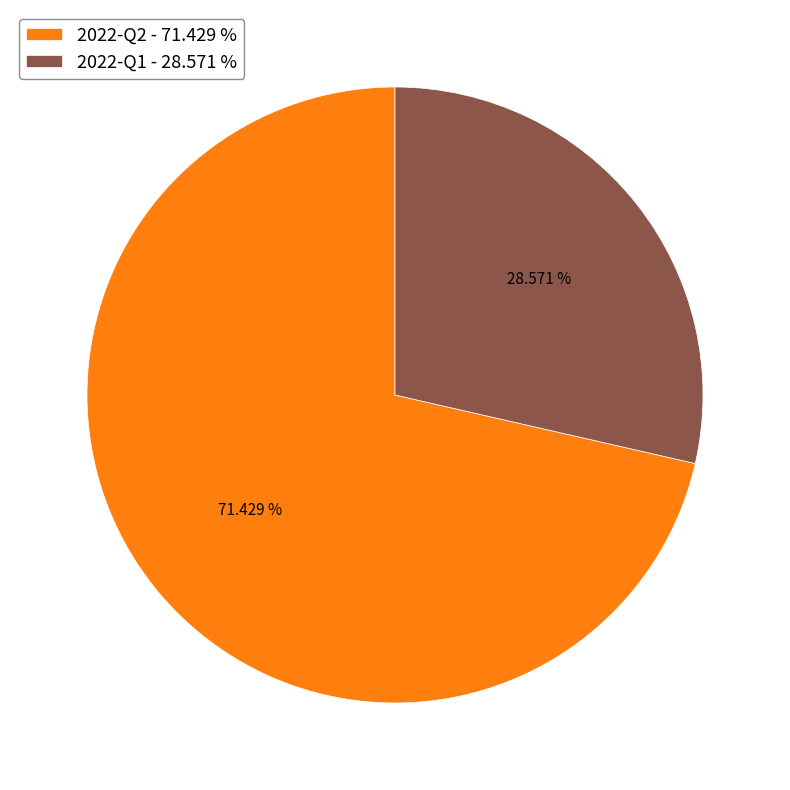

What percentage do 2022-Q2 and 2022-Q1 together represent?

100.0%